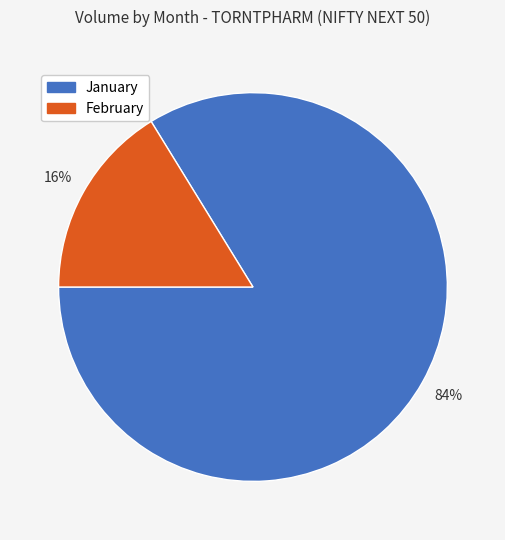

Which category has the smallest portion of the pie?

February